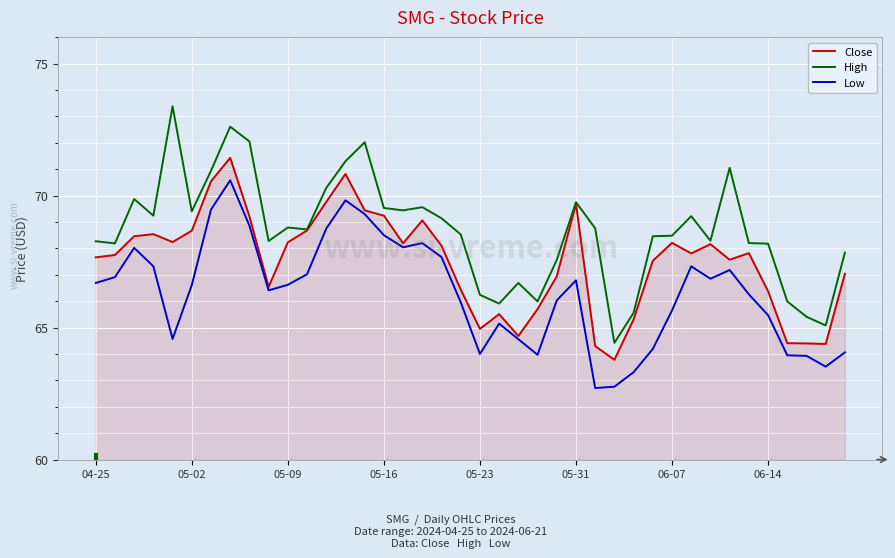

Which series has the largest total across all categories?

High